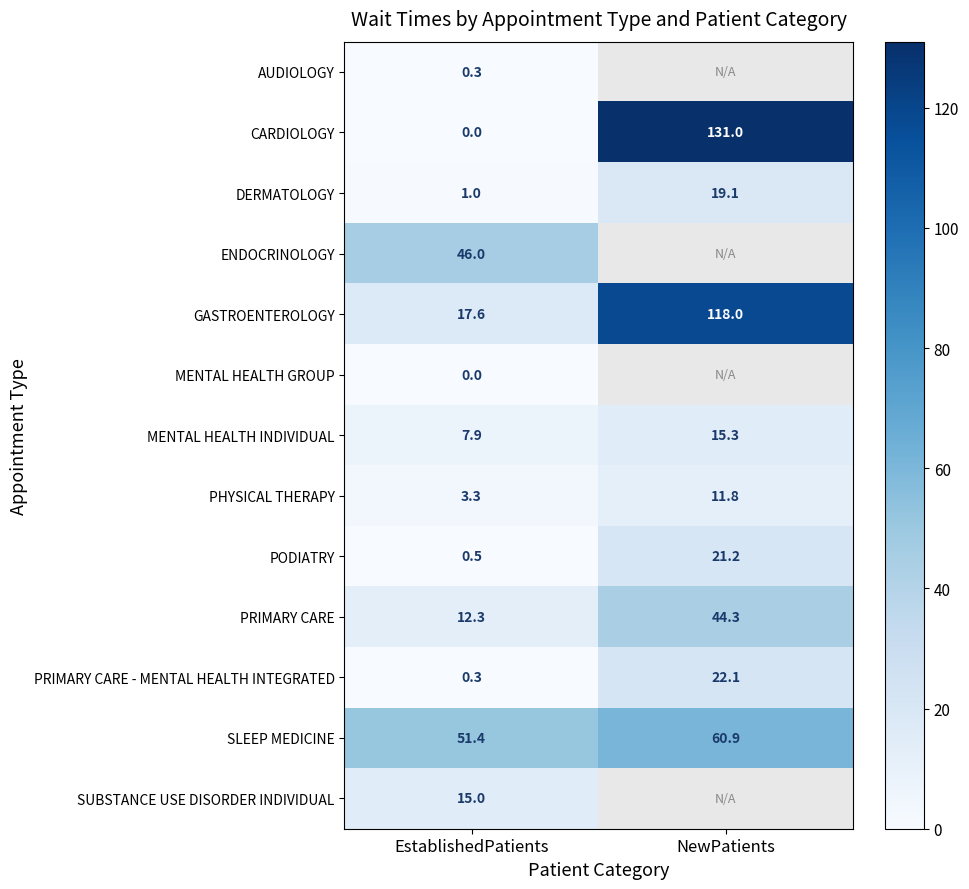

What is the total value across all series at EstablishedPatients?

155.6